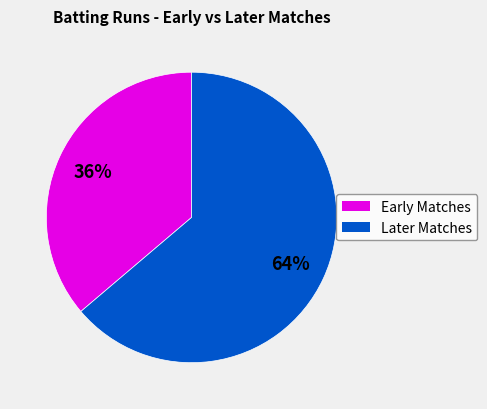

To the nearest percent, what is the difference between the largest and smallest slice percentages?

28%